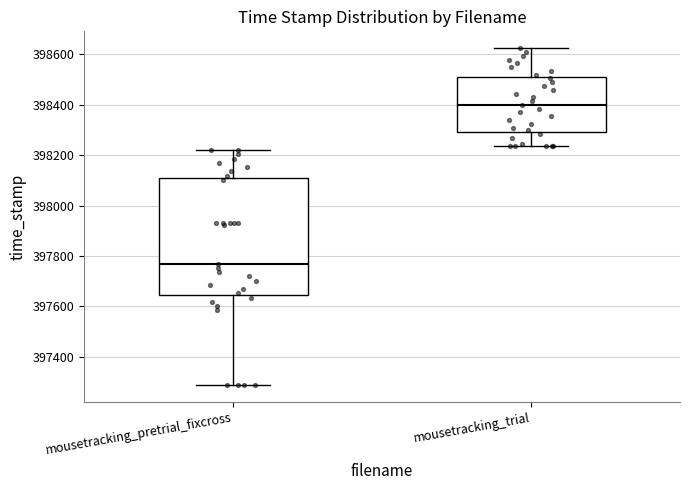

Where does the upper whisker of the box for mousetracking_trial end on the y-axis? The values are not printed on the chart, so give them approximately, as read against the axis.

398620